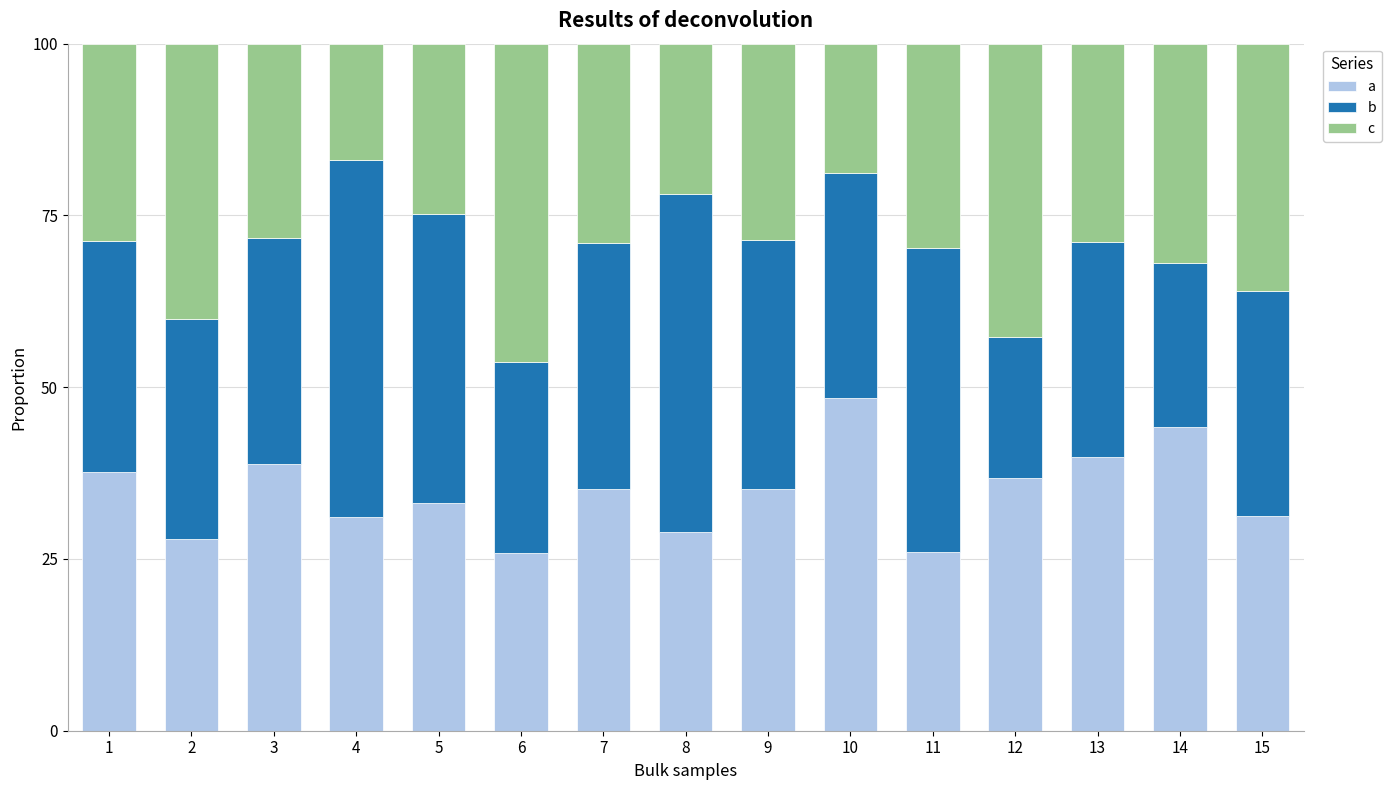

What is the average value of the a series?

34.7